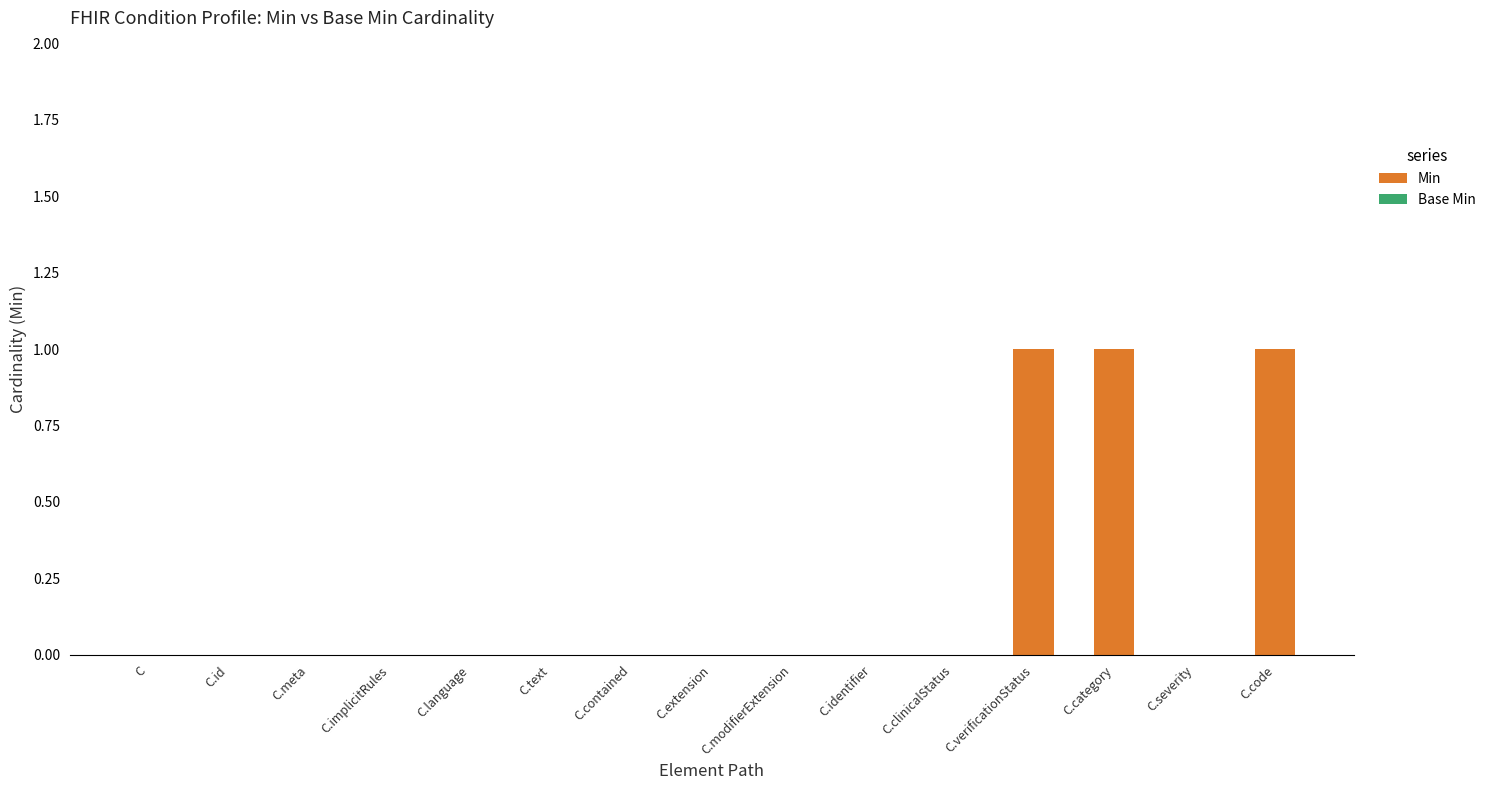

What is the change in value from C.language to C.verificationStatus?

+1